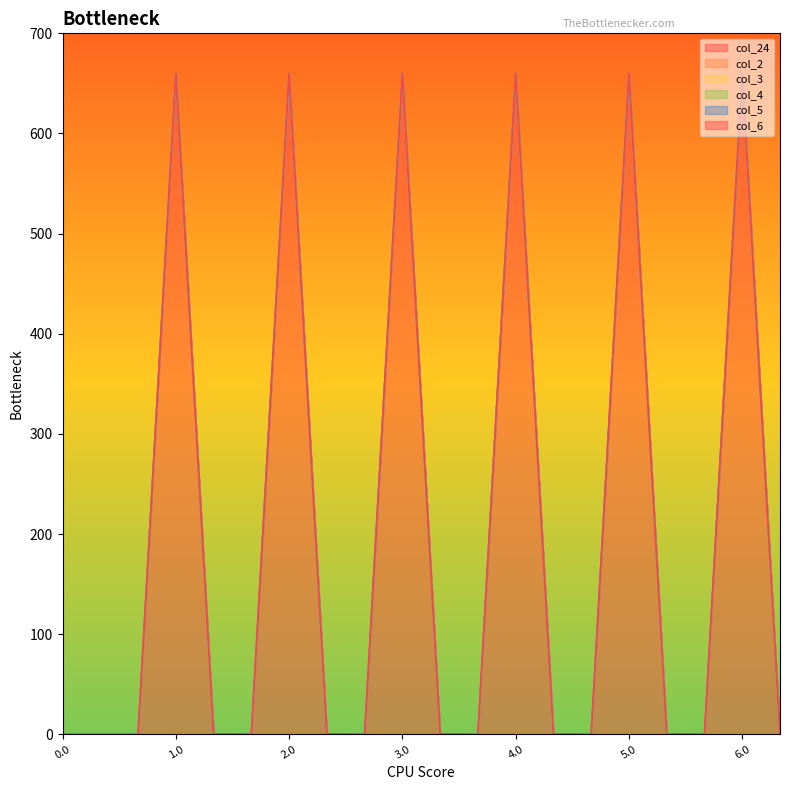

Rank the series by their maximum value, from lowest to highest.

col_2, col_3, col_4, col_5, col_6, col_24